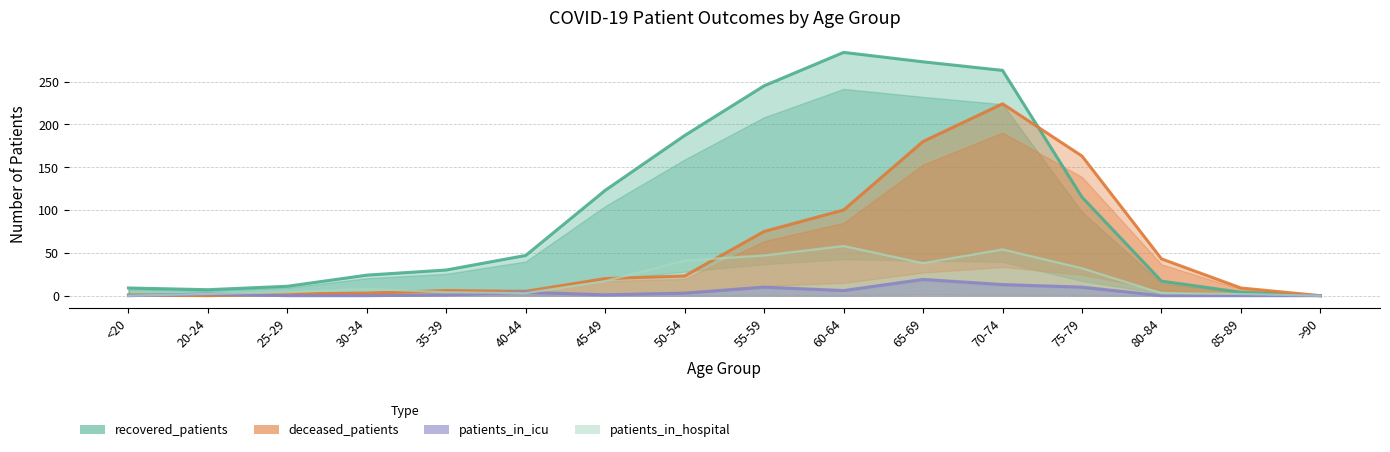

At which category is the sum across all series the highest?

70-74